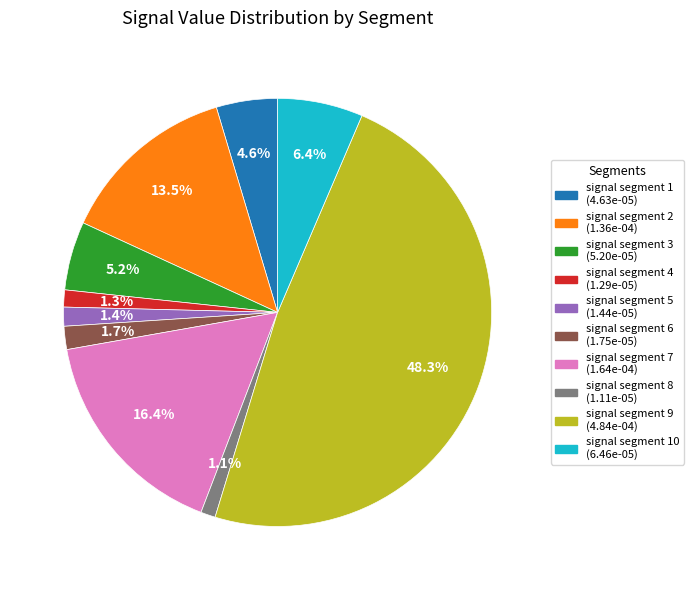

Is there any slice that represents more than half of the pie?

No